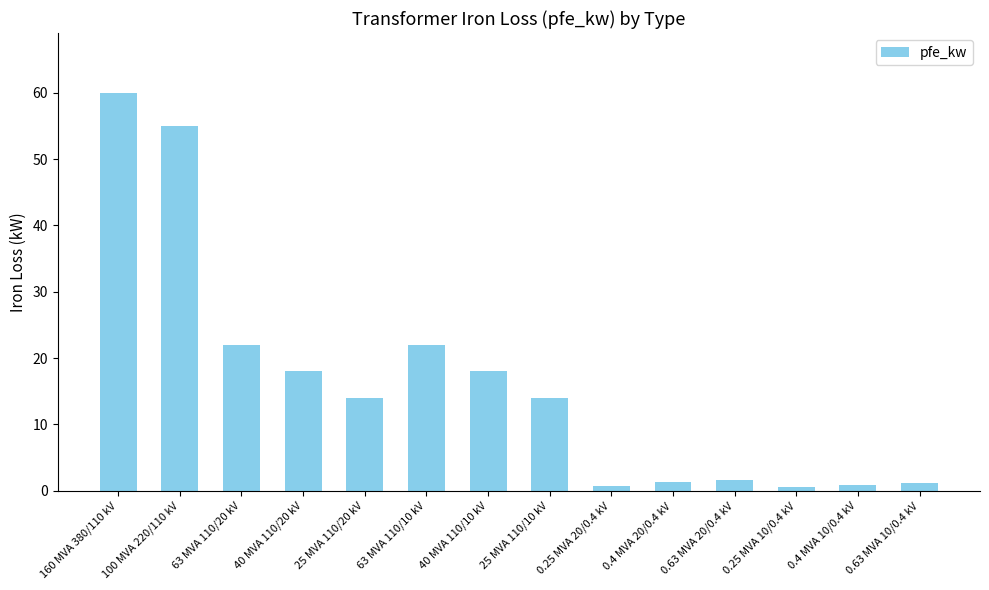

What value does the data have at 100 MVA 220/110 kV?

55.0